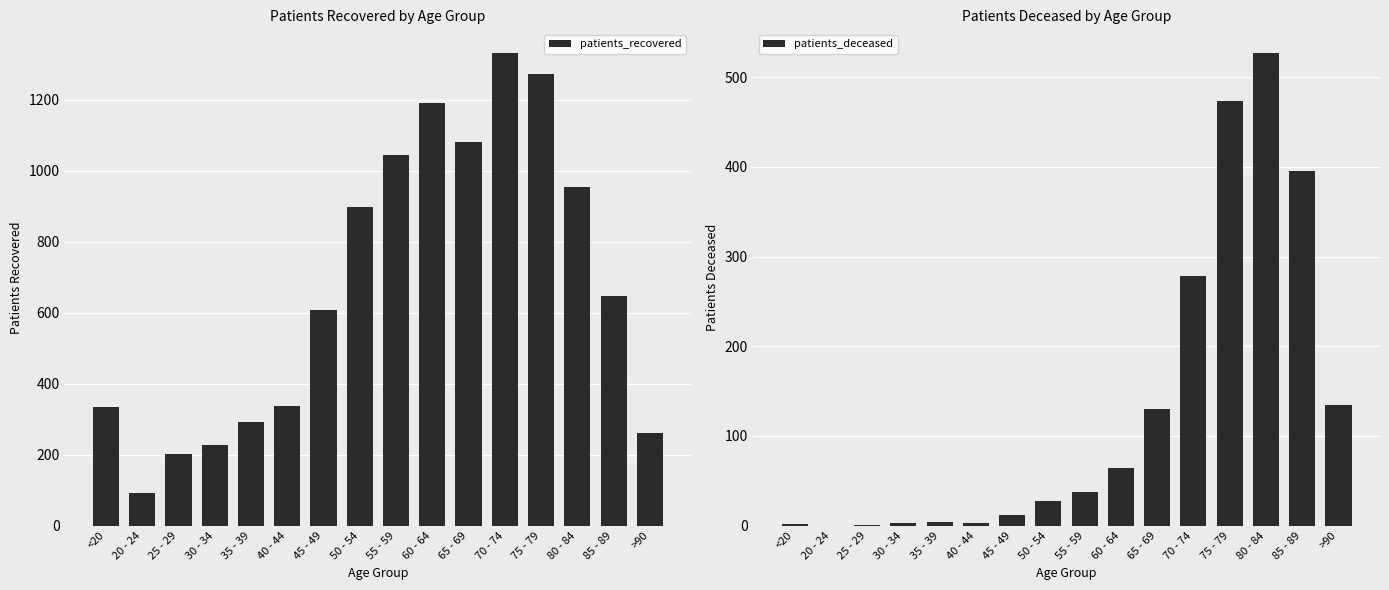

Reading left to right, extract all data points from this chart.

patients_recovered: <20=335	20 - 24=92	25 - 29=201	30 - 34=228	35 - 39=291	40 - 44=336	45 - 49=609	50 - 54=899	55 - 59=1044	60 - 64=1190	65 - 69=1082	70 - 74=1332	75 - 79=1274	80 - 84=954	85 - 89=646	>90=262
patients_deceased: <20=2	20 - 24=0	25 - 29=1	30 - 34=3	35 - 39=4	40 - 44=3	45 - 49=12	50 - 54=28	55 - 59=37	60 - 64=64	65 - 69=130	70 - 74=278	75 - 79=474	80 - 84=527	85 - 89=395	>90=135